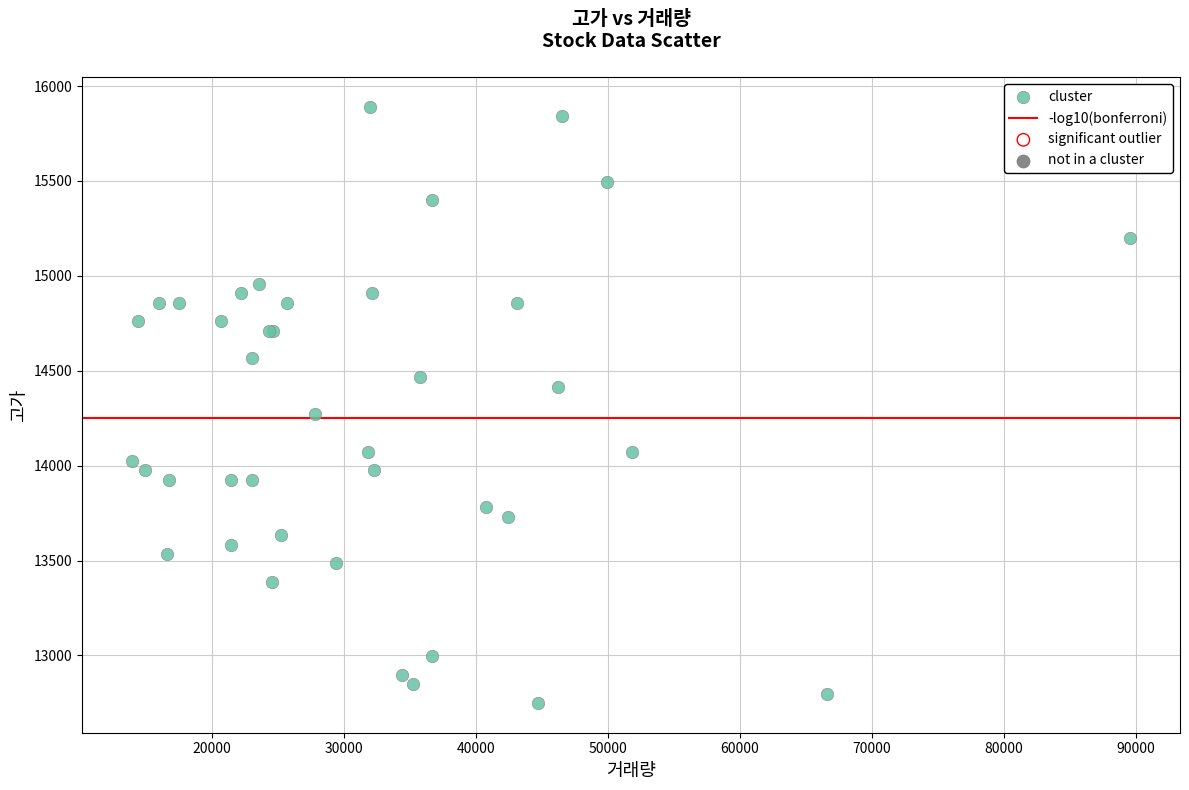

What Y value in the scatter plot is closest to 14319?

14270